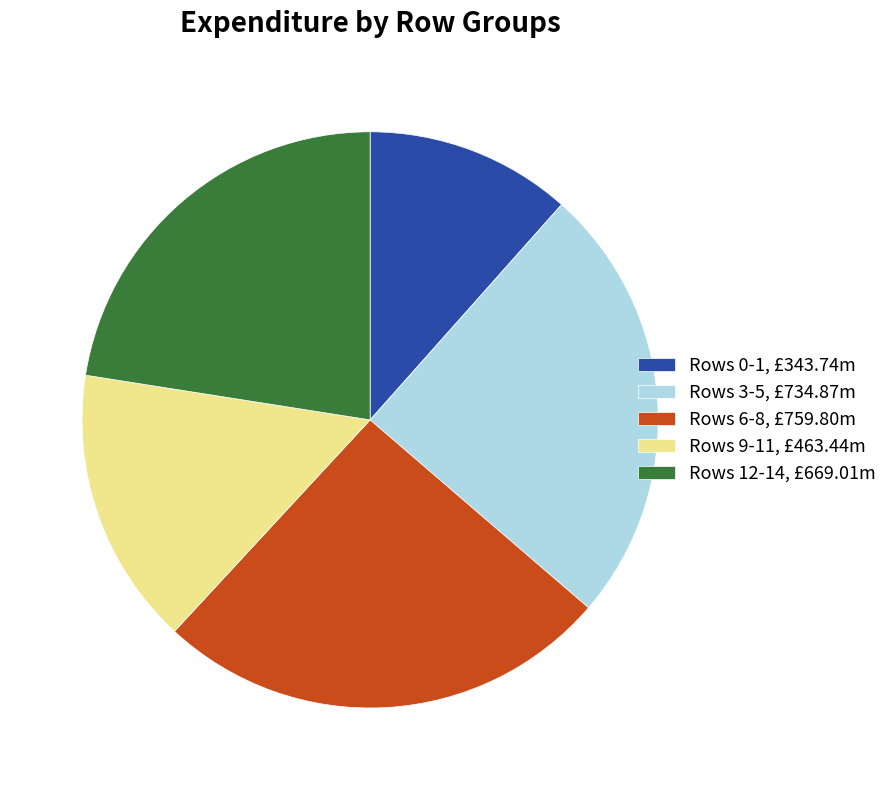

The Rows 9-11, £463.44m slice represents 16% of the pie. True or false?

True